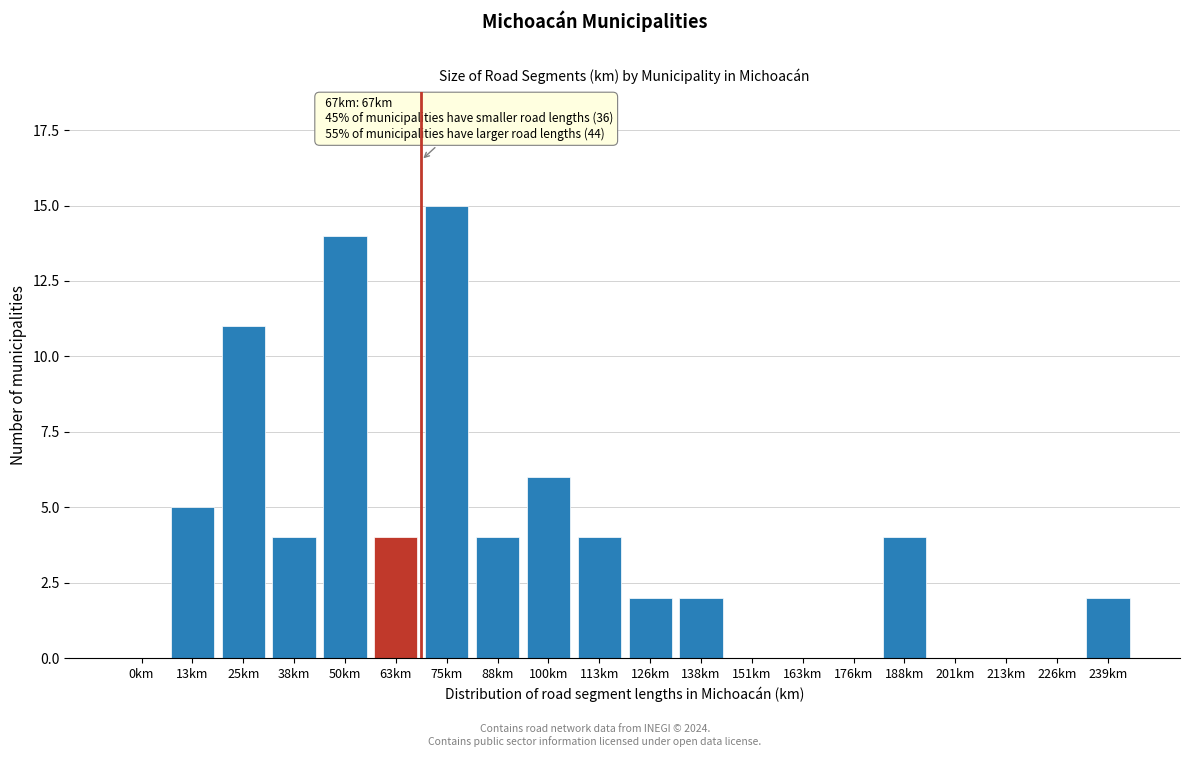

Reading left to right, list all the values displayed in this chart.

0km=0	13km=5	25km=11	38km=4	50km=14	63km=4	75km=15	88km=4	100km=6	113km=4	126km=2	138km=2	151km=0	163km=0	176km=0	188km=4	201km=0	213km=0	226km=0	239km=2